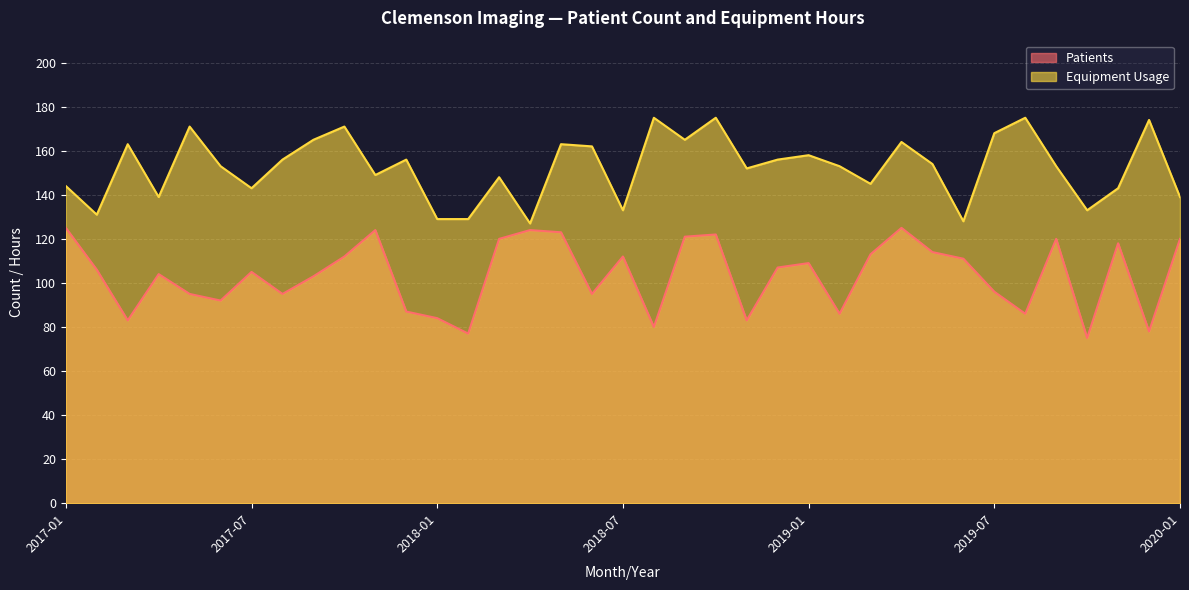

What is the sum of all Patients values?

3830